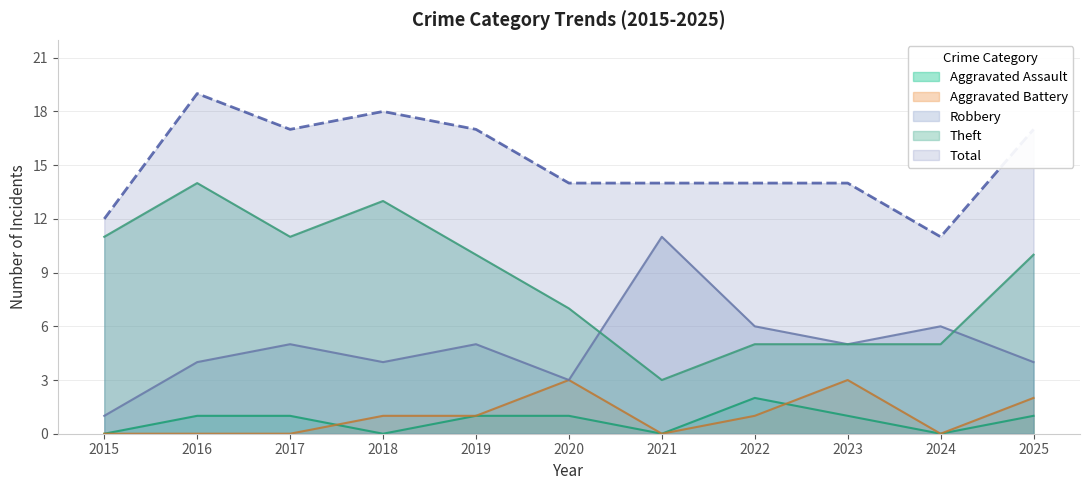

Is the value of Aggravated Battery at 2022 greater than the value of Aggravated Assault at 2015?

Yes